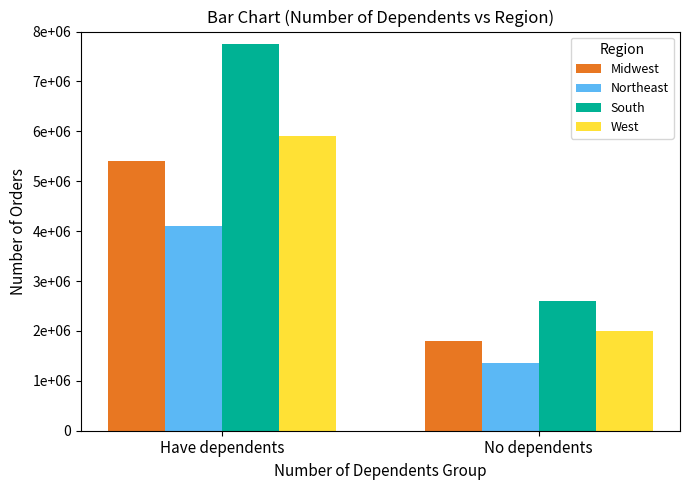

What is the difference between the maximum and minimum values in the West series?

3900000